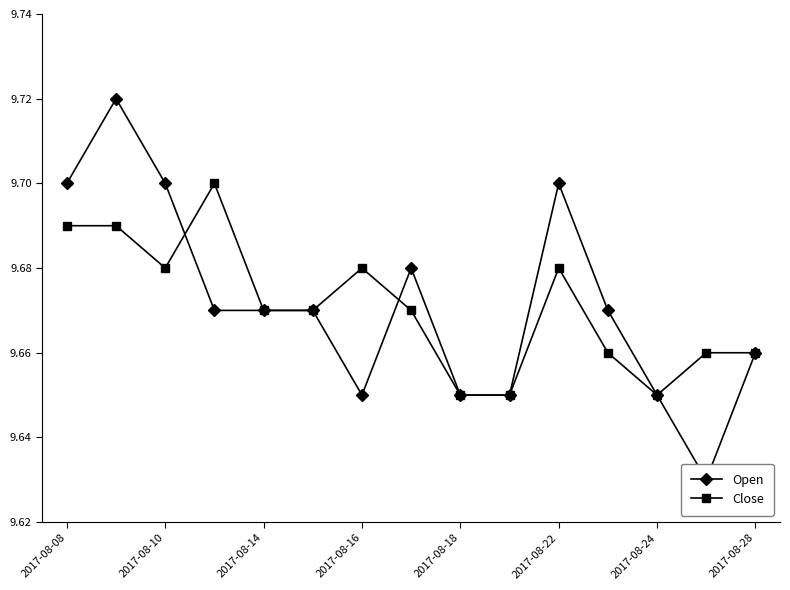

The value of Close at 11 is 9.7. True or false?

True